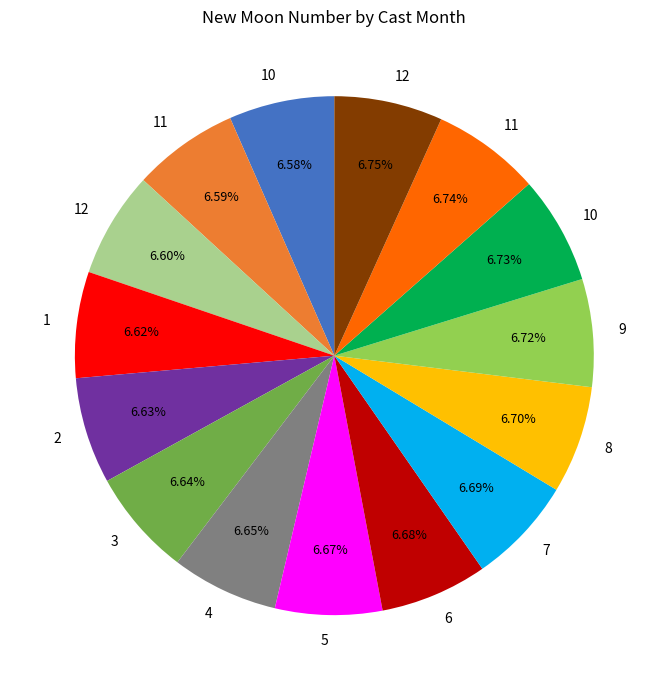

Is there a majority slice in this chart?

No